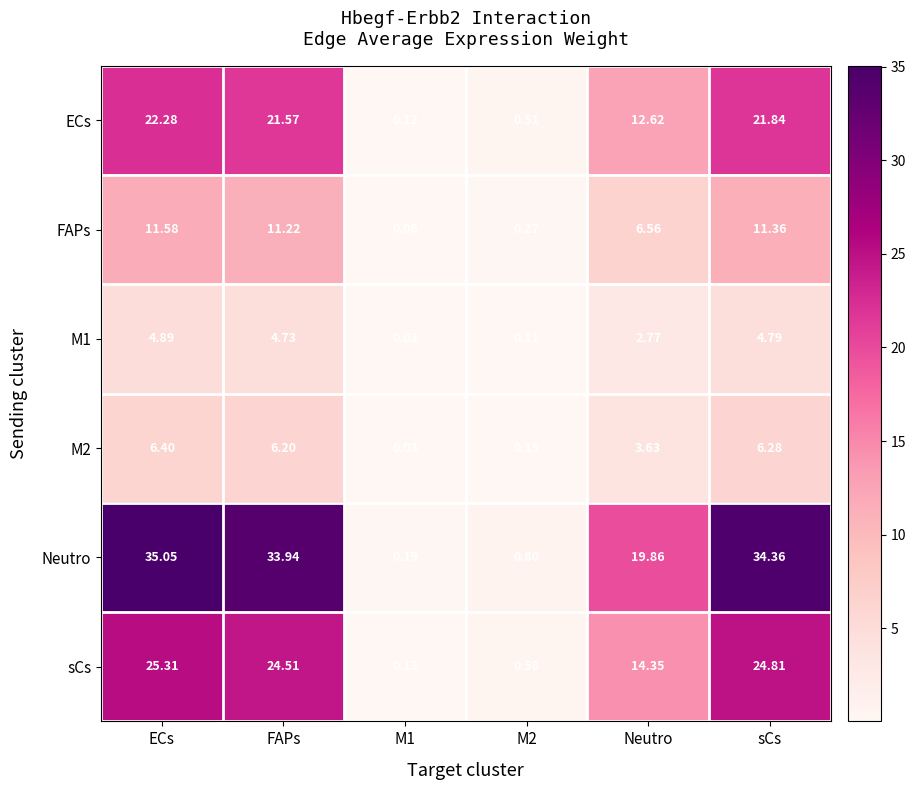

Between M1 and M2, which series saw the biggest shift?

Neutro